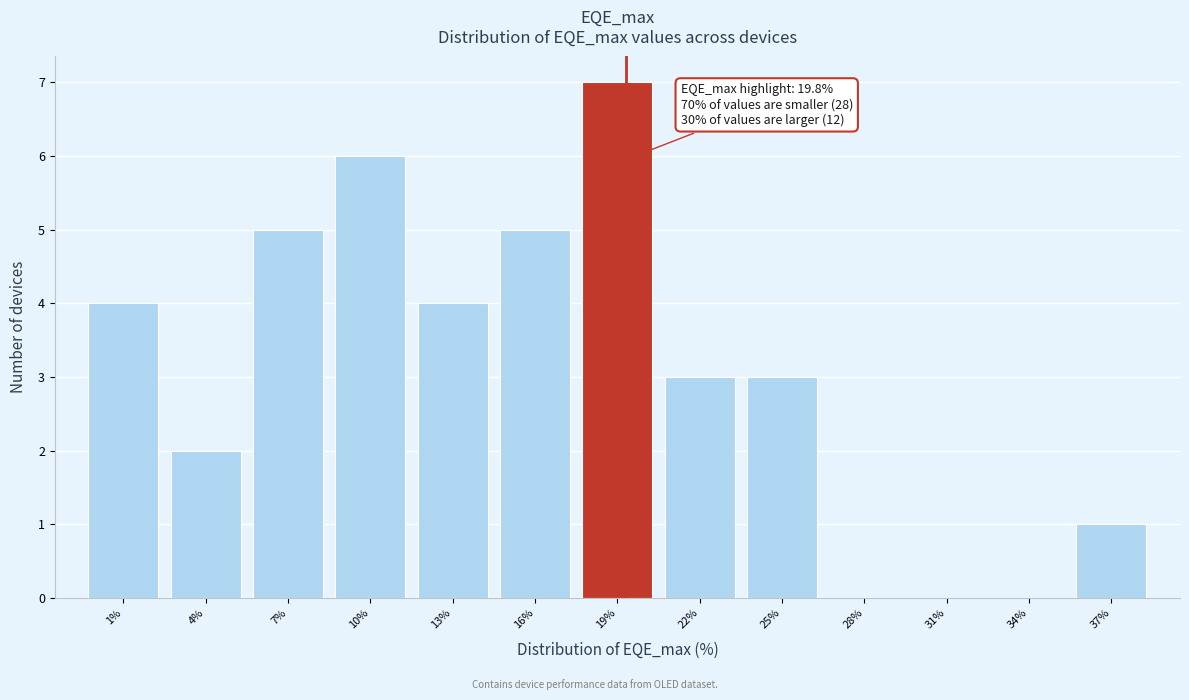

Reading left to right, list all the values displayed in this chart.

1%=4	4%=2	7%=5	10%=6	13%=4	16%=5	19%=7	22%=3	25%=3	28%=0	31%=0	34%=0	37%=1